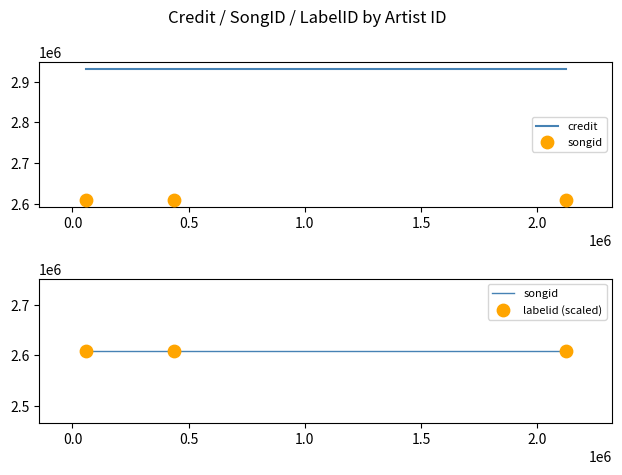

Which series has the largest total across all categories?

credit